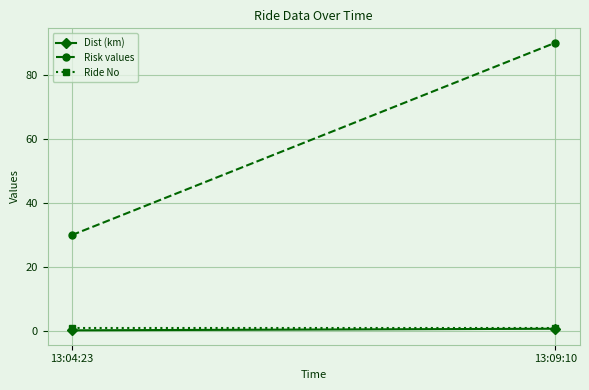

The value of Ride No at 13:09:10 is 1.0. True or false?

True